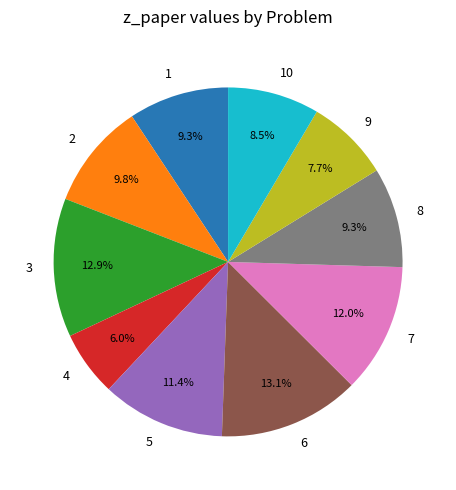

Between 7 and 3, which is larger?

3